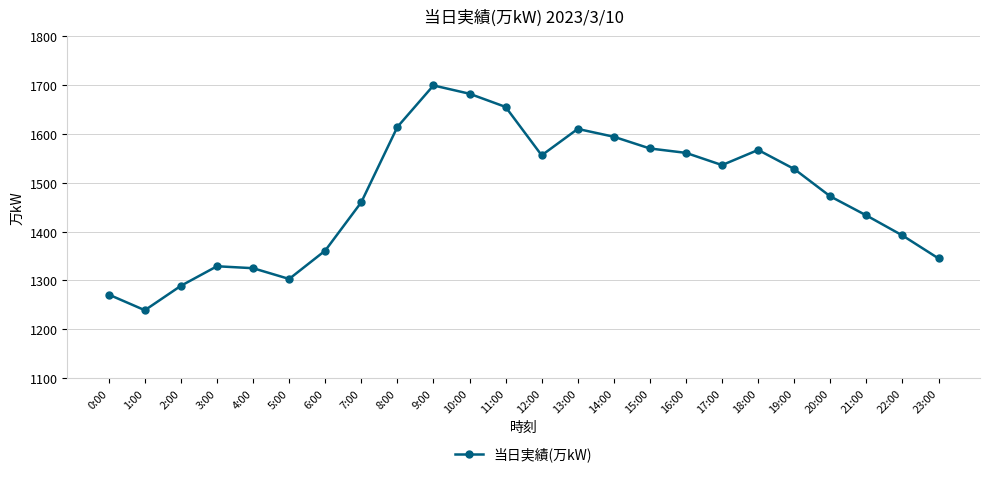

Reading left to right, extract all data points from this chart.

1271	1239	1289	1329	1325	1303	1361	1460	1614	1699	1682	1655	1556	1610	1594	1570	1561	1536	1567	1528	1472	1433	1392	1345